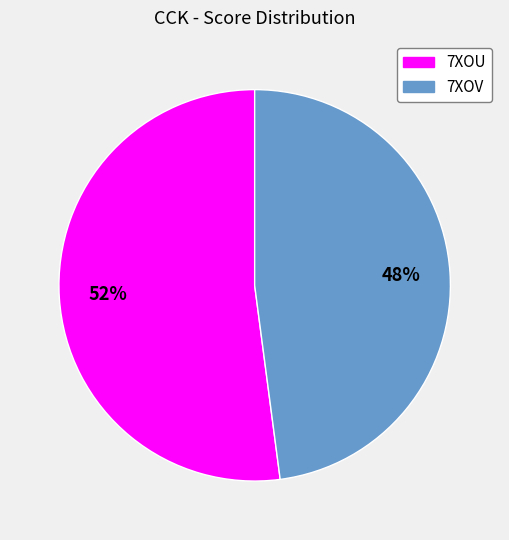

What is the majority slice?

7XOU